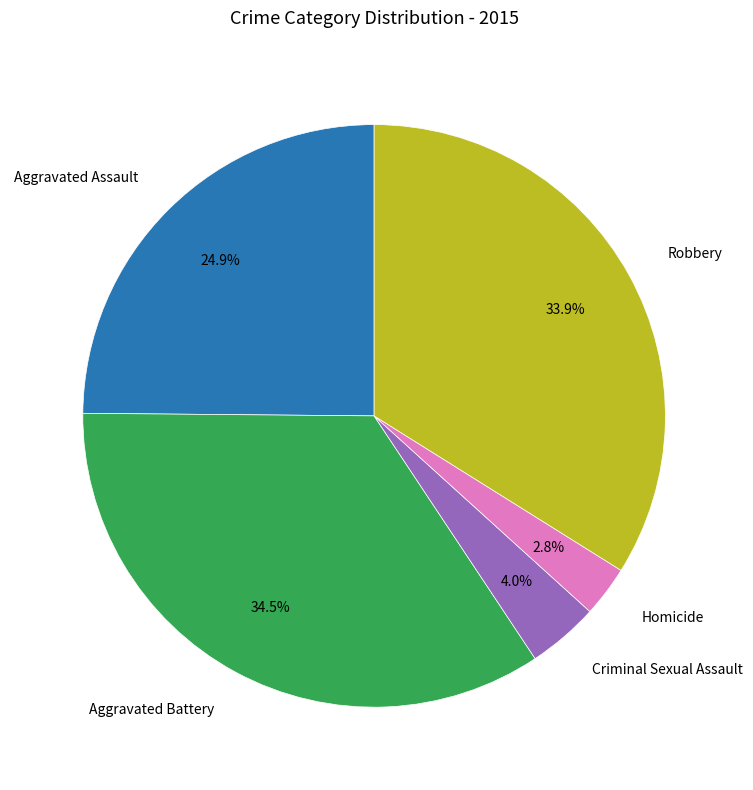

Is there any slice that represents more than half of the pie?

No